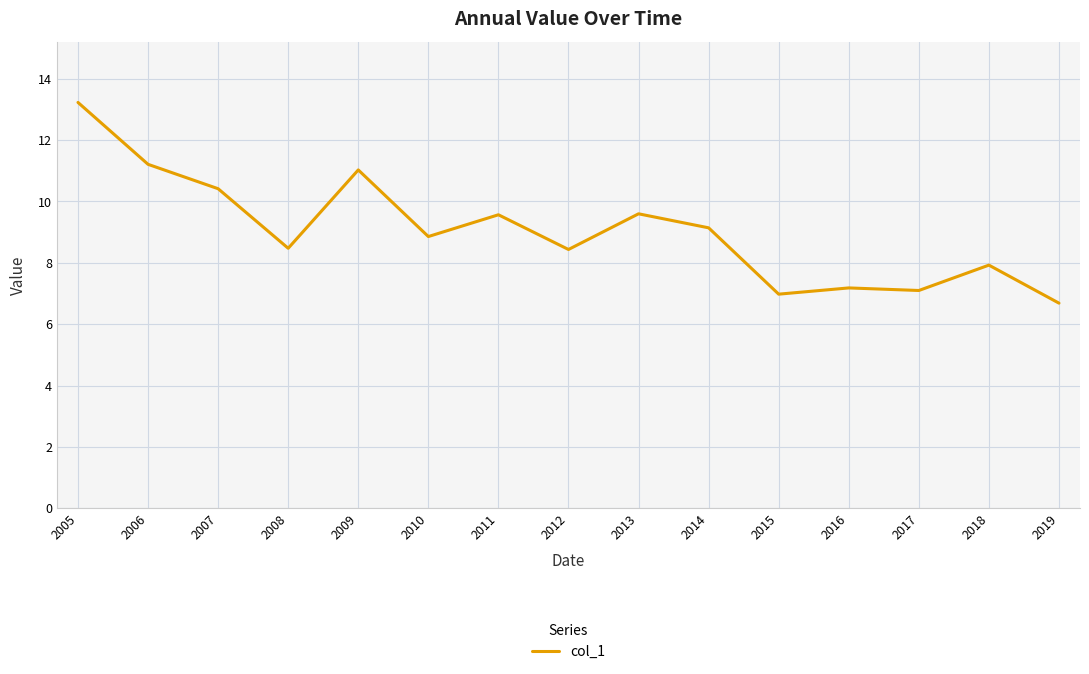

The chart shows a value of 18.2 at 2005. True or false?

False